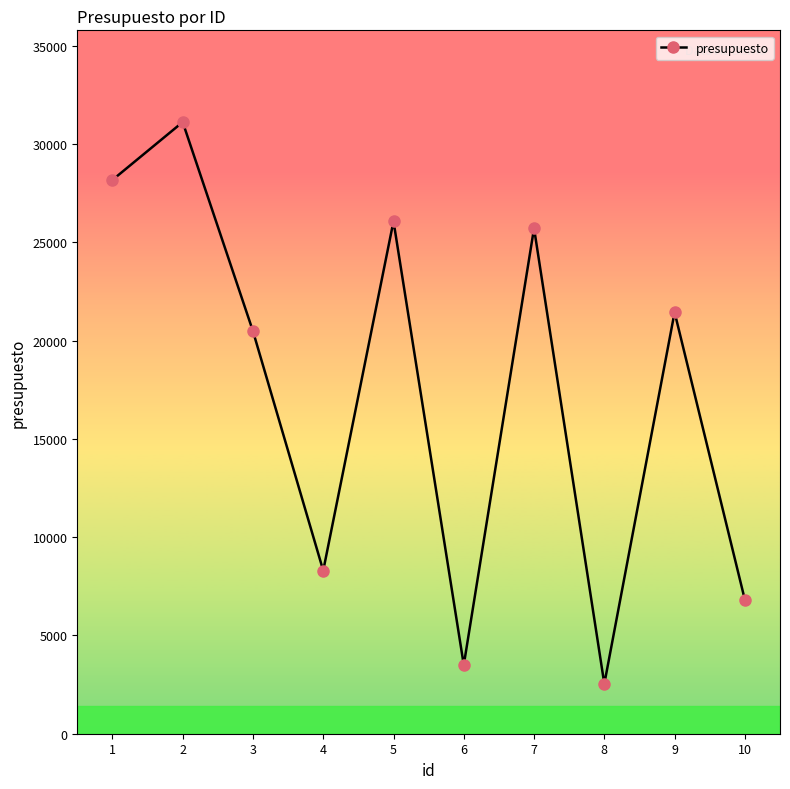

Does the chart display data point markers on the line(s)?

Yes